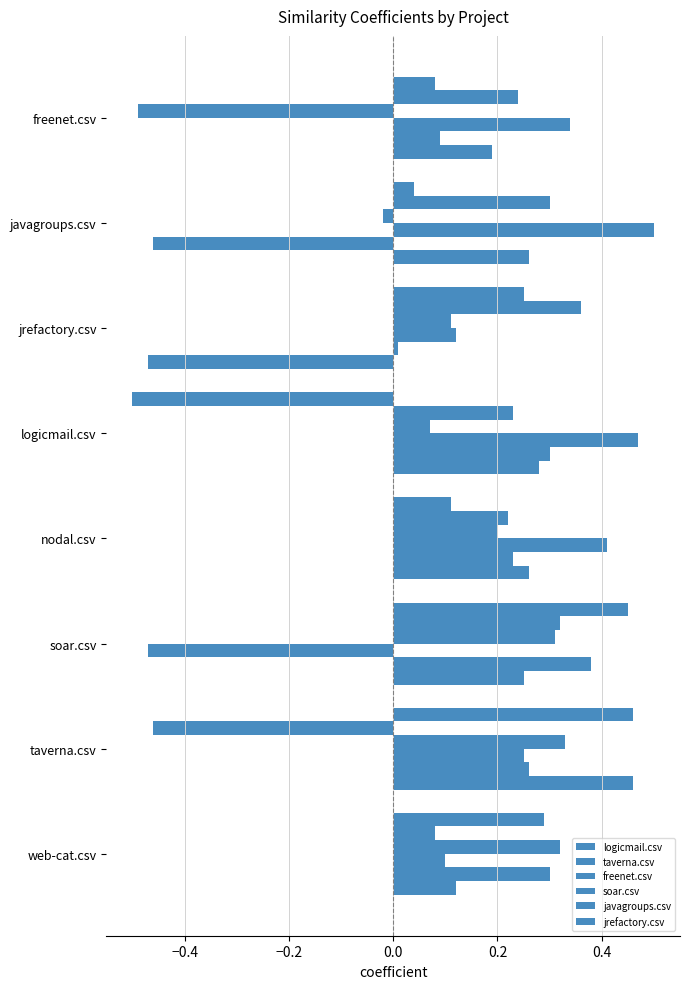

What is the greatest value displayed?

0.5